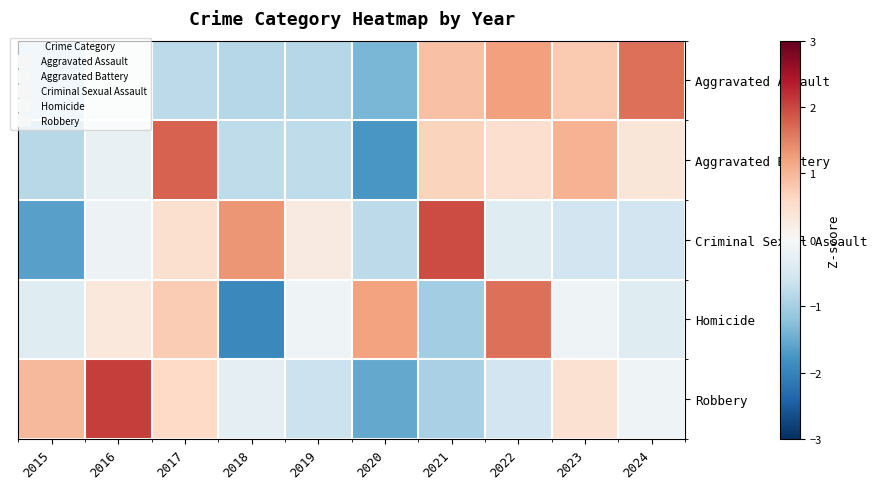

What is the minimum value shown in the chart?

-1.9